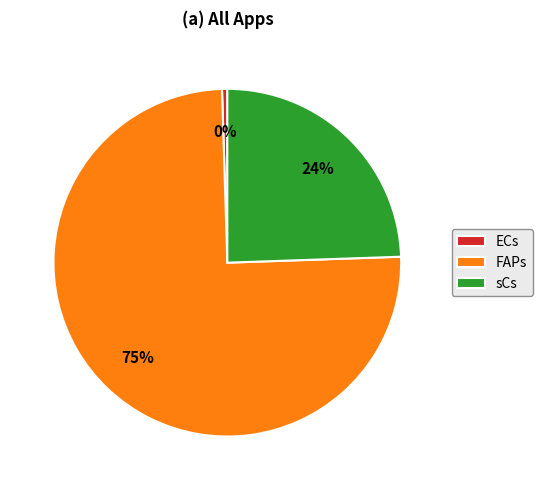

Combined, do ECs and sCs account for over 50%?

No